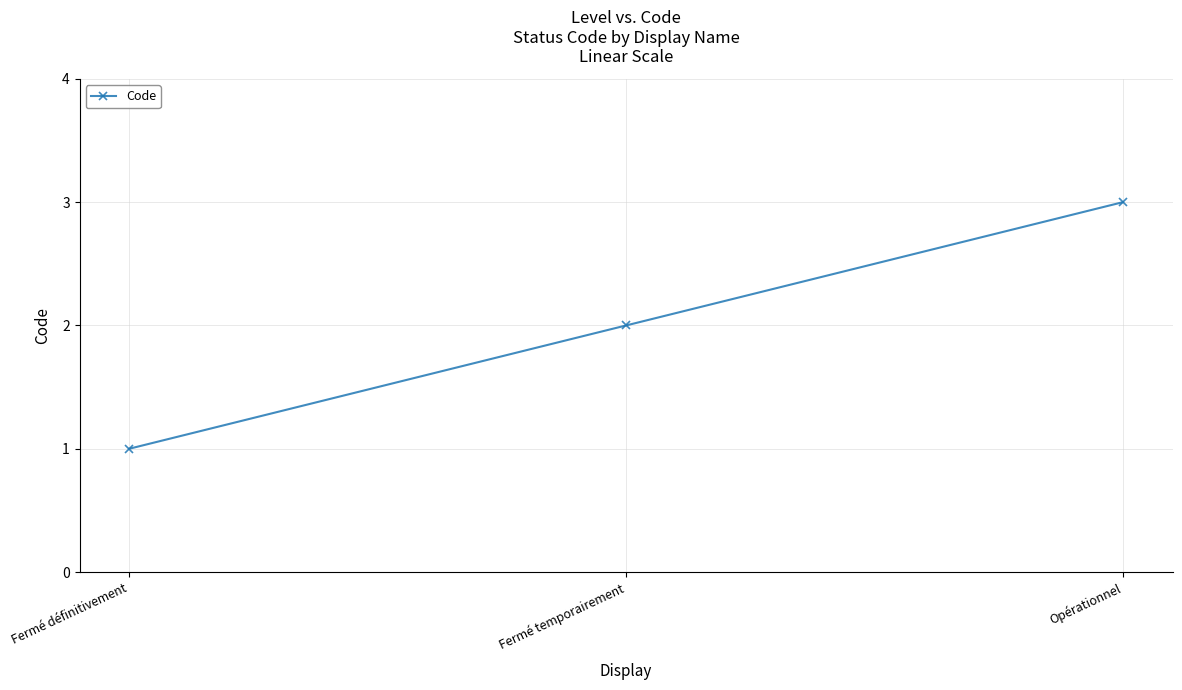

Reading left to right, extract all data points from this chart.

1	2	3